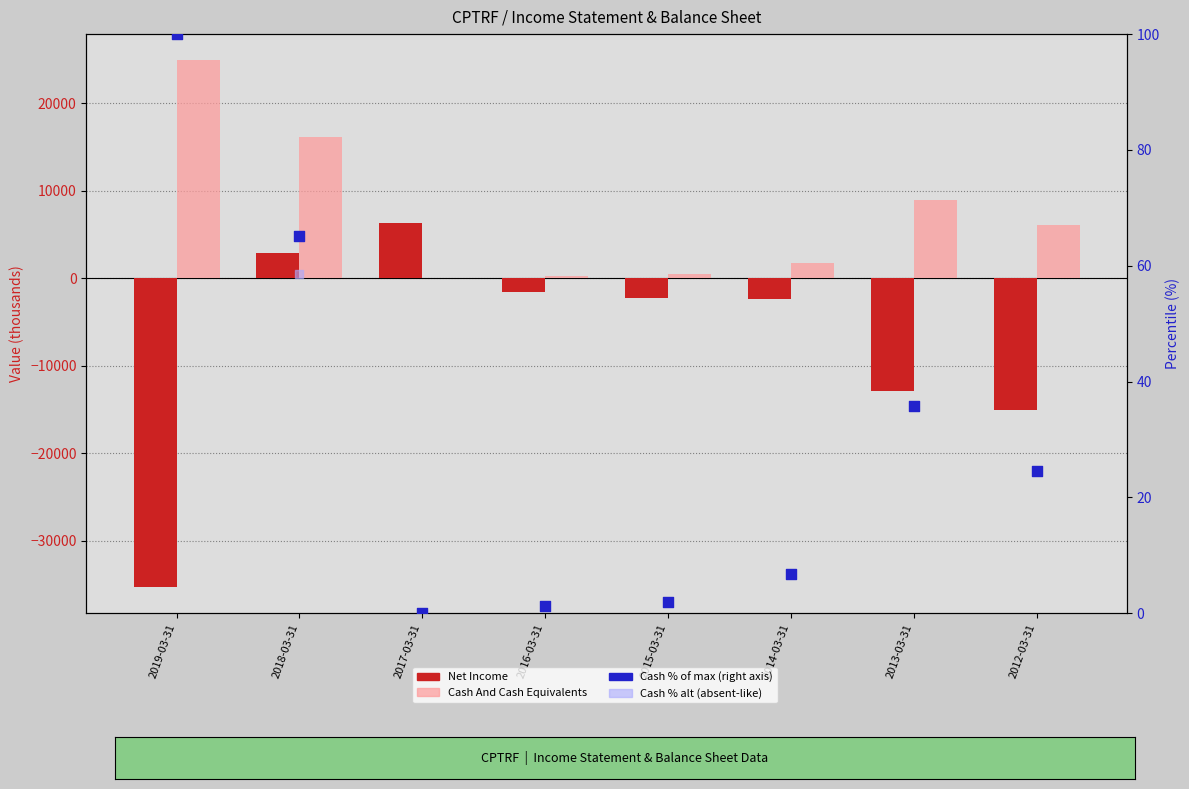

Which series has the largest total across all categories?

Cash And Cash Equivalents